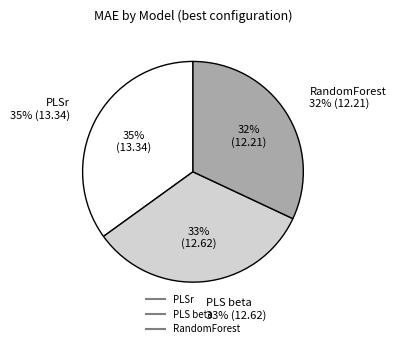

Which has a higher value, RandomForest or PLS beta?

PLS beta